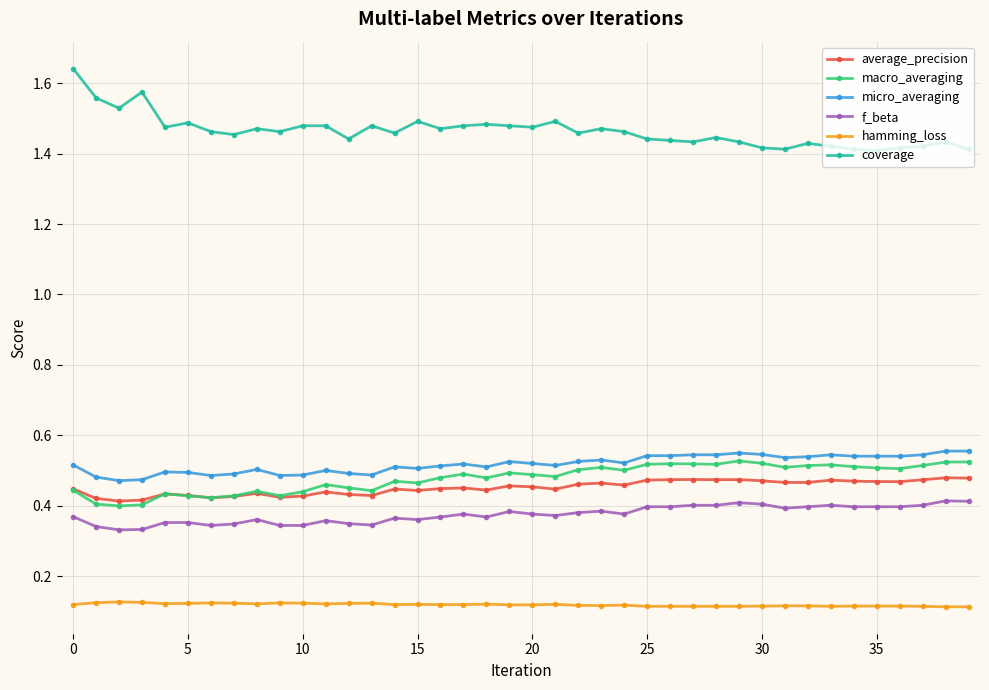

True or false: micro_averaging has more than 0 interior local peaks.

True